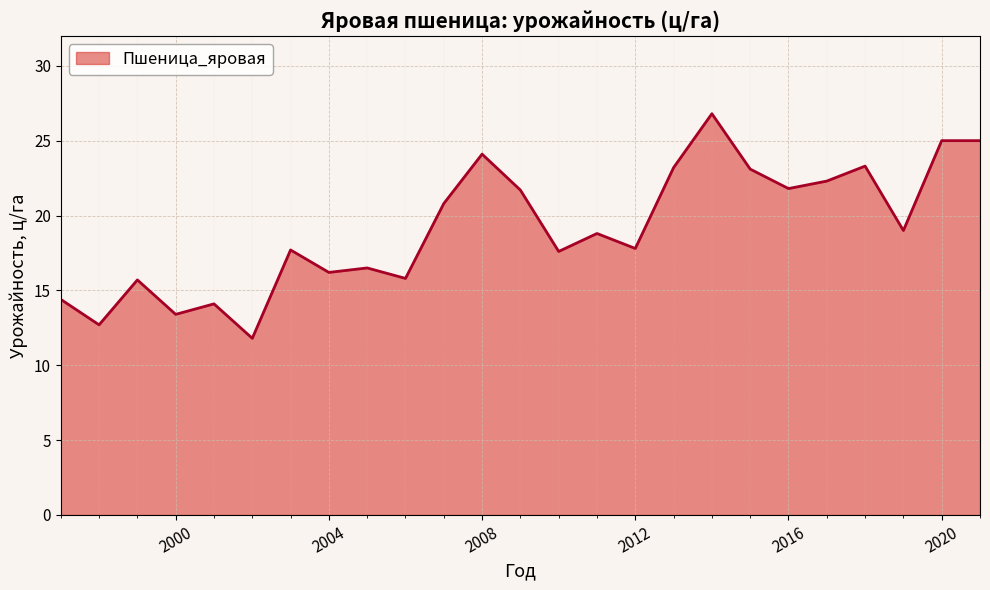

What is the difference between the maximum and minimum values?

15.0